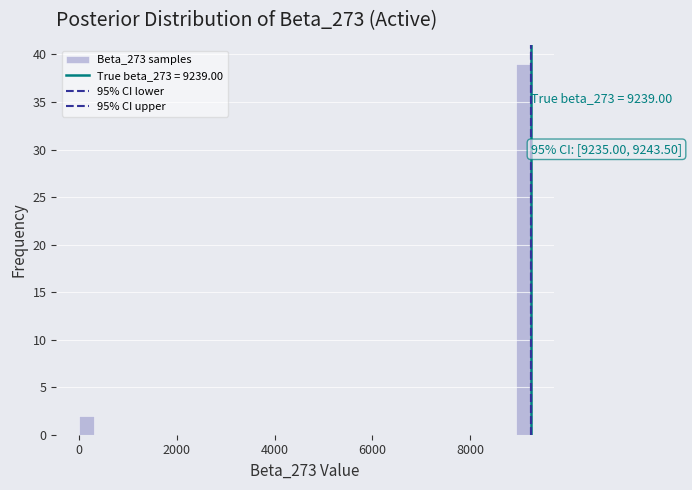

Read against the x-axis, roughly where is the centre of the tallest bar?

9000